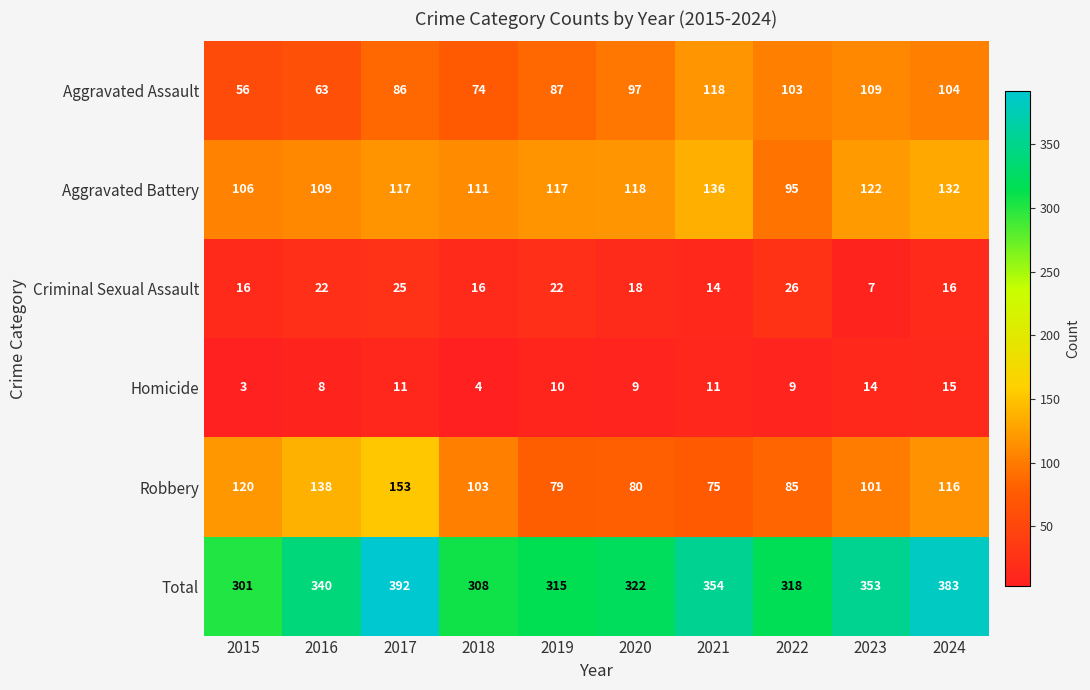

Rank the series by their maximum value, from lowest to highest.

Homicide, Criminal Sexual Assault, Aggravated Assault, Aggravated Battery, Robbery, Total